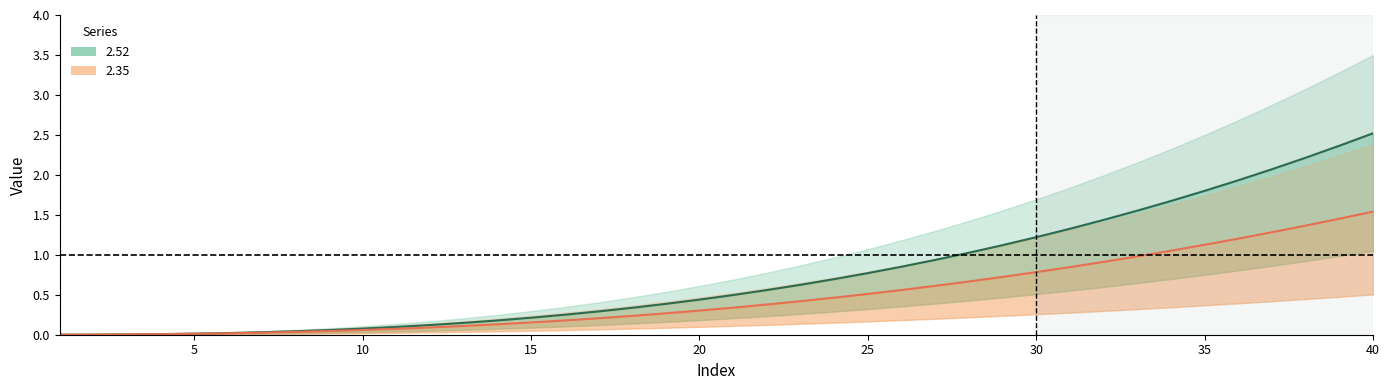

How many series are shown in this chart?

2